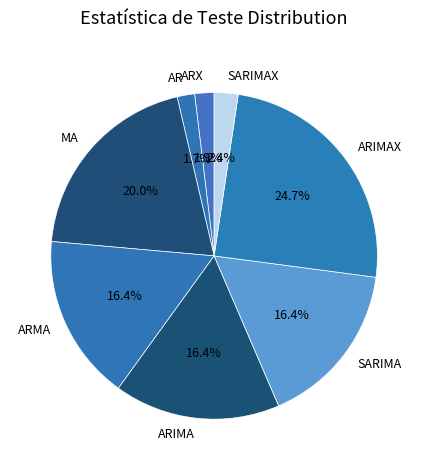

What is the largest slice in the pie chart?

ARIMAX